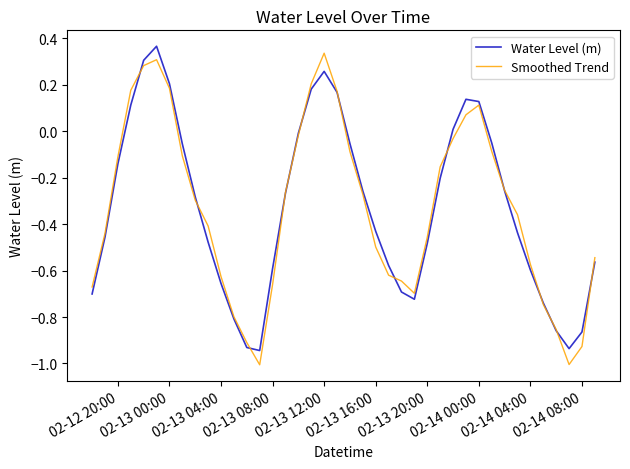

What is the minimum value shown in the chart?

-1.0